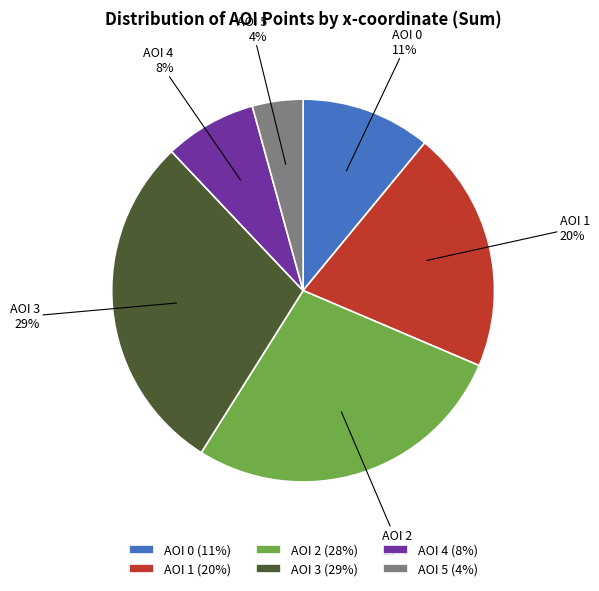

Is there any slice that represents more than half of the pie?

No